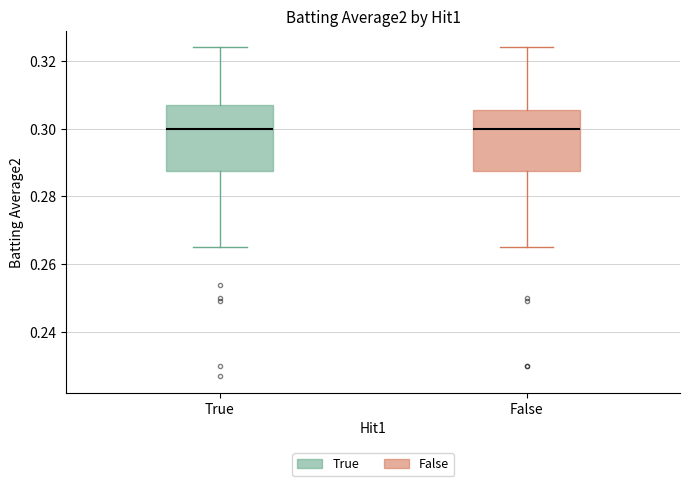

Where is the lower edge of the box for True on the y-axis? The values are not printed on the chart, so give them approximately, as read against the axis.

0.288